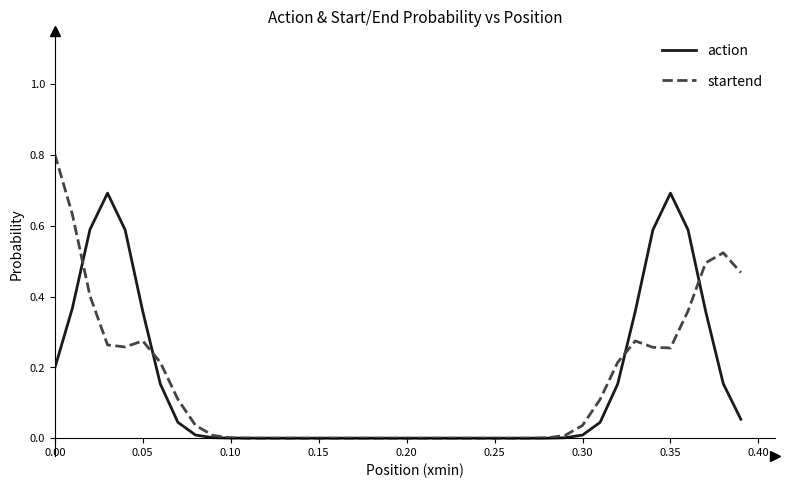

List the series in order of their peak value, lowest first.

action, startend